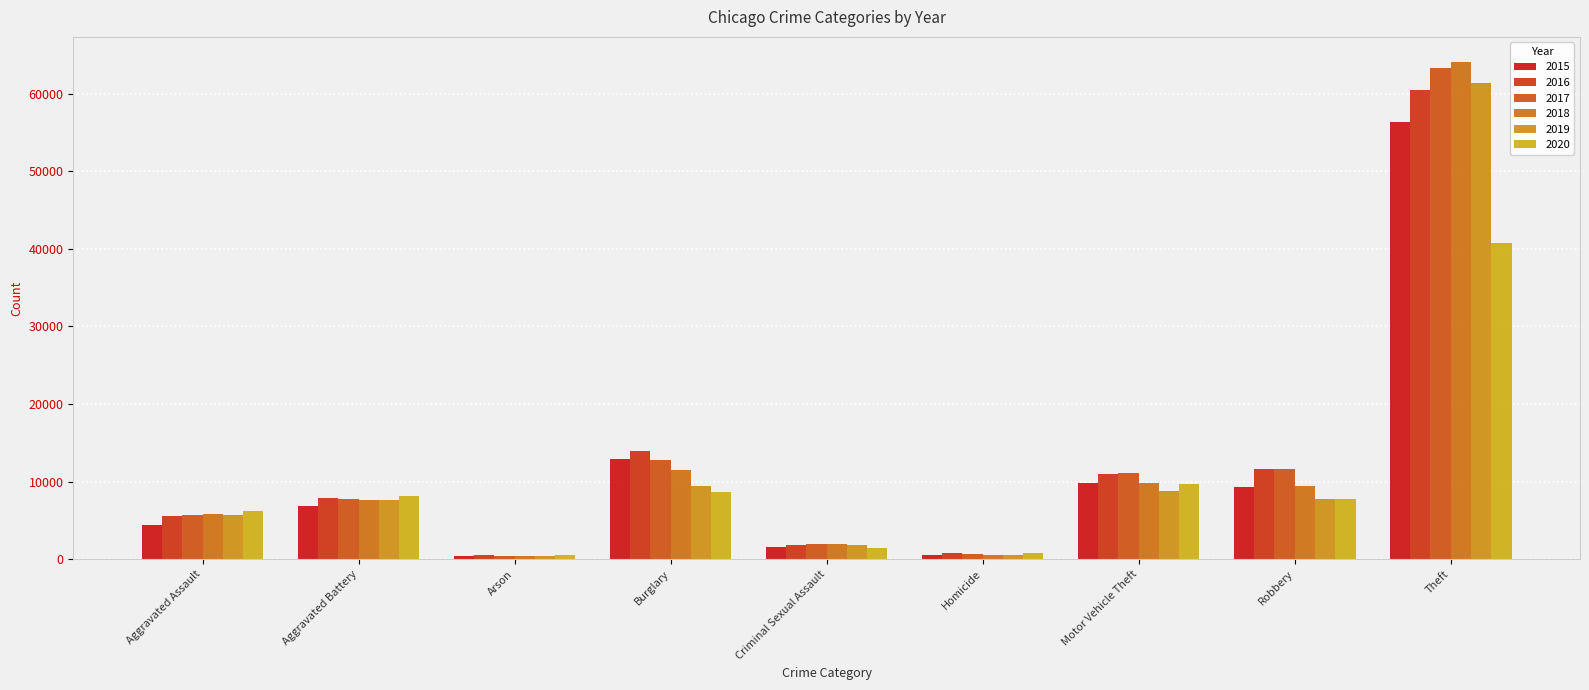

At which category is the sum across all series the highest?

Theft